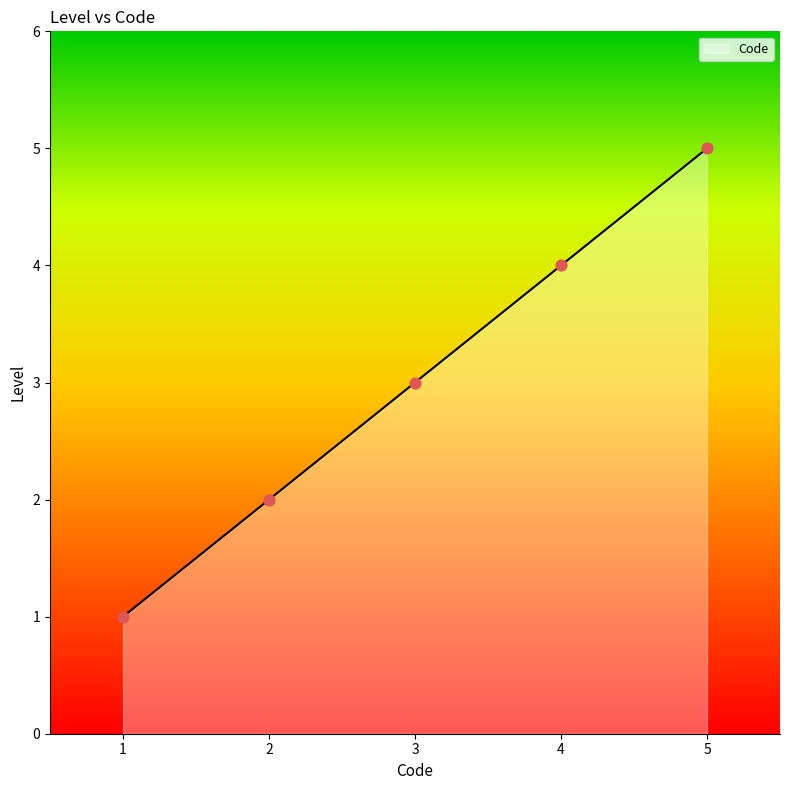

Which has a higher value, 2 or 4?

4